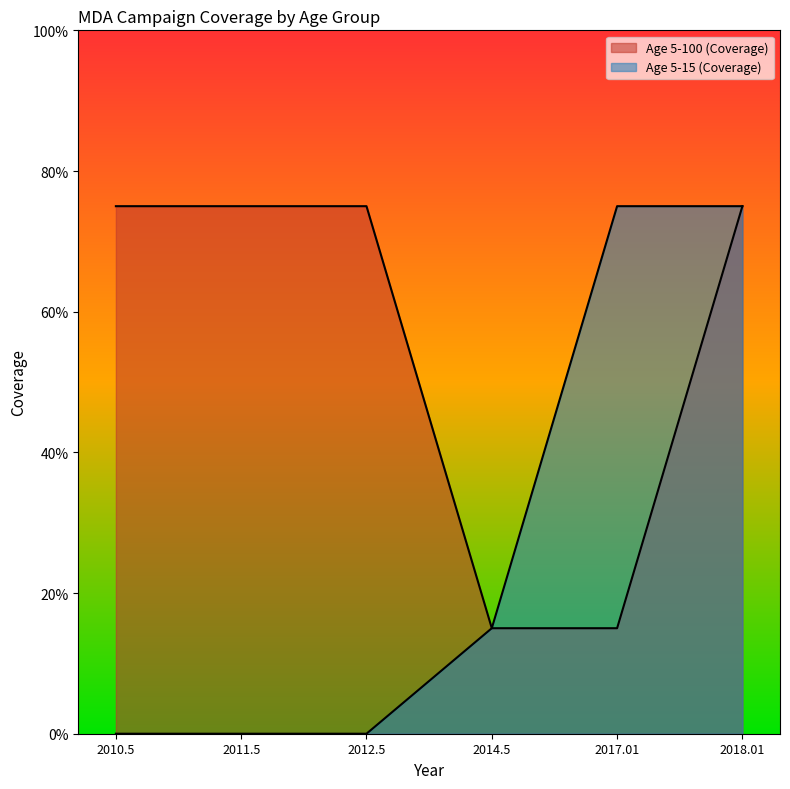

True or false: Age 5-100 (Coverage) and Age 5-15 (Coverage) intersect in this chart.

False